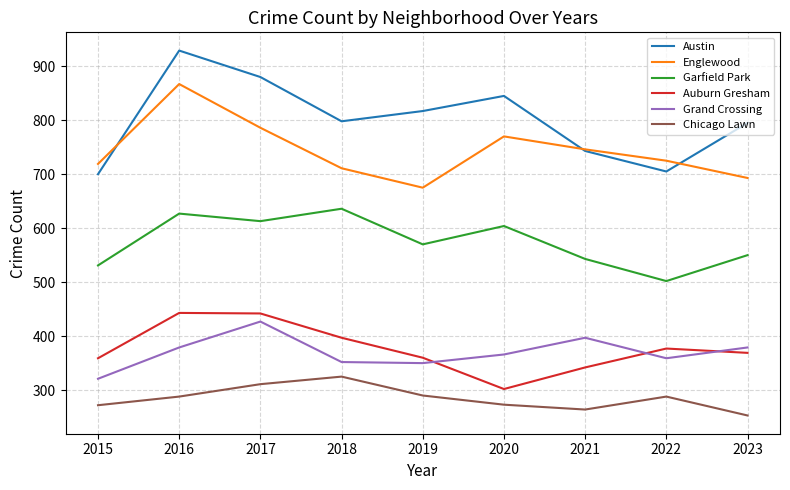

True or false: Auburn Gresham and Austin cross at least once.

False